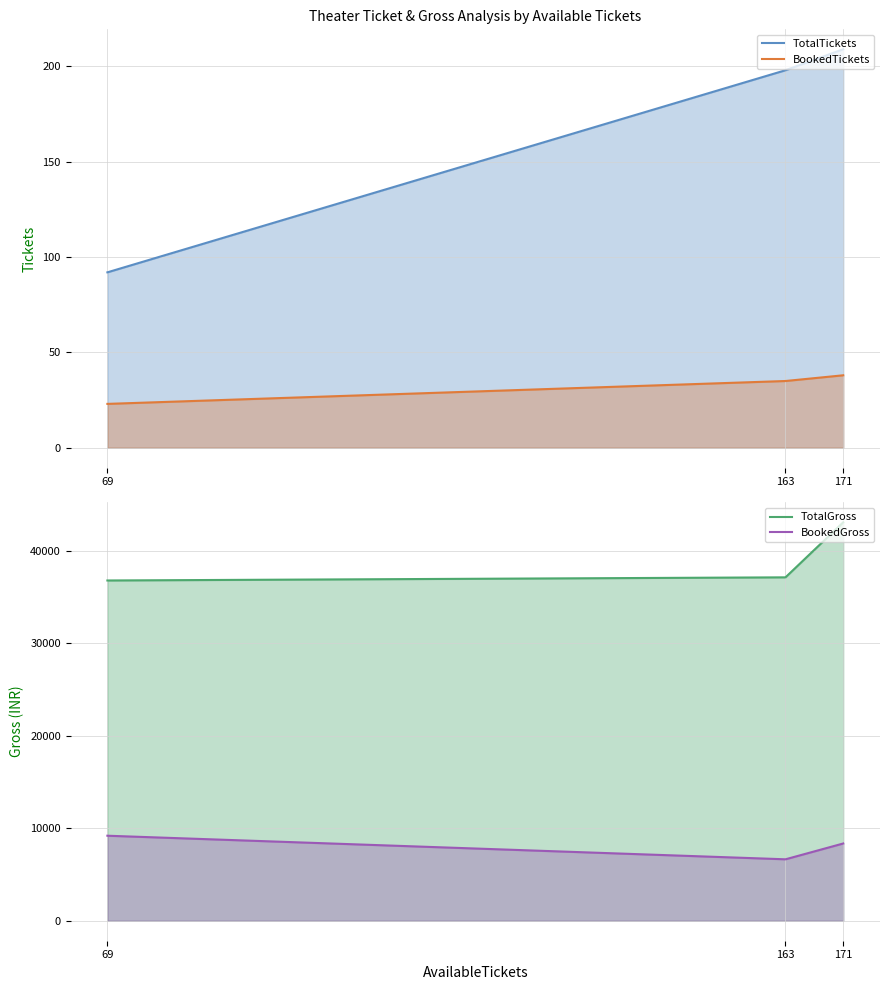

How many lines are shown in the chart?

4